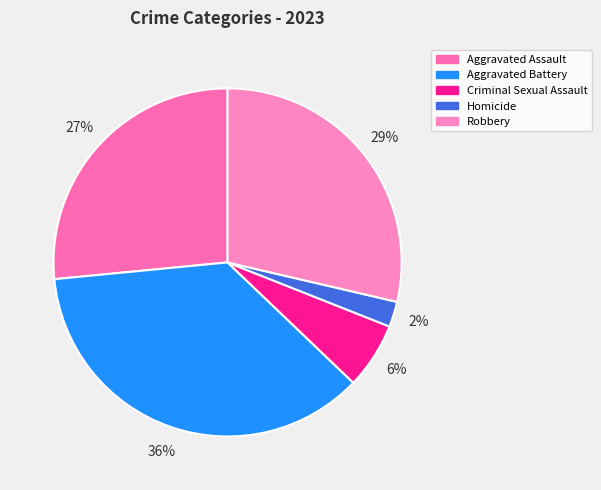

Combined, do Homicide and Robbery account for over 50%?

No